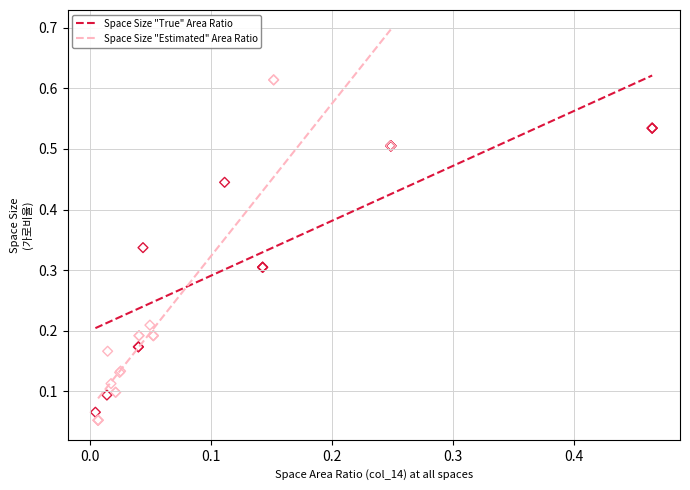

Which series contains the highest Y value?

Space Size "Estimated" Area Ratio